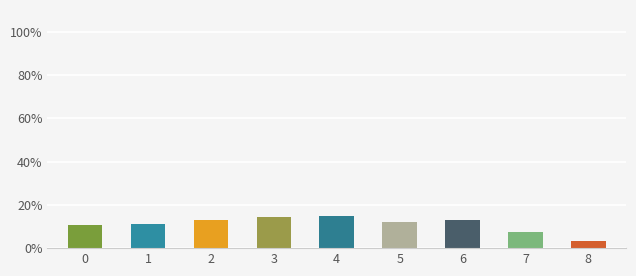

At which category does the chart reach its minimum across all series?

8